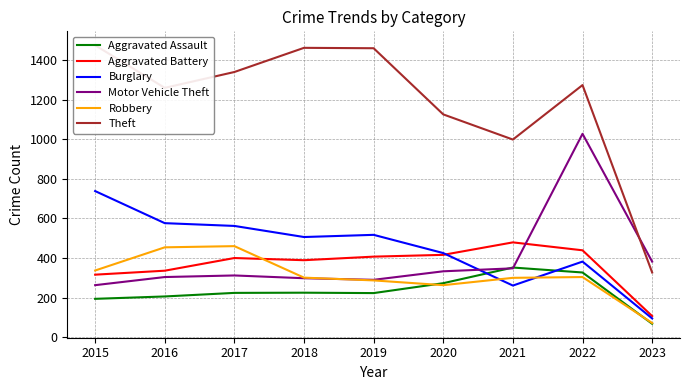

True or false: Aggravated Battery and Theft intersect in this chart.

False